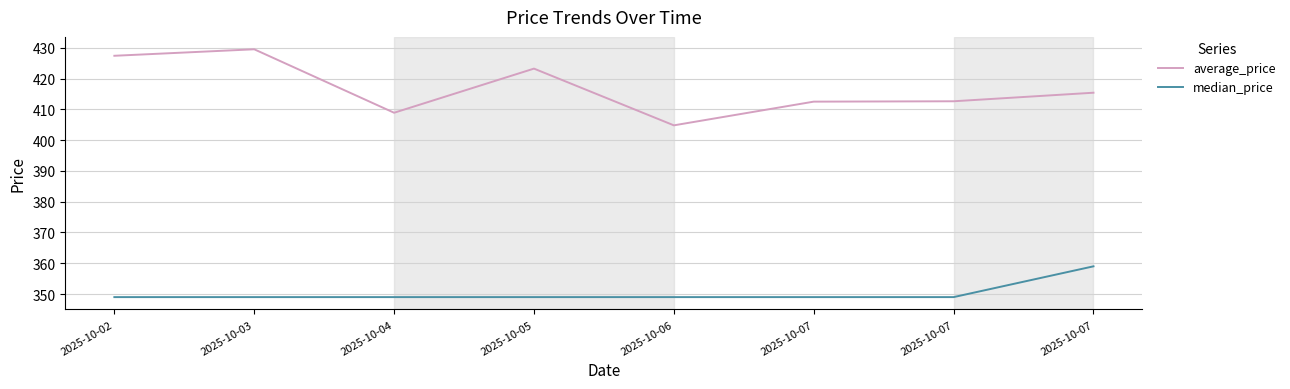

What is the value of the average_price point at the 6th from the left?

412.5